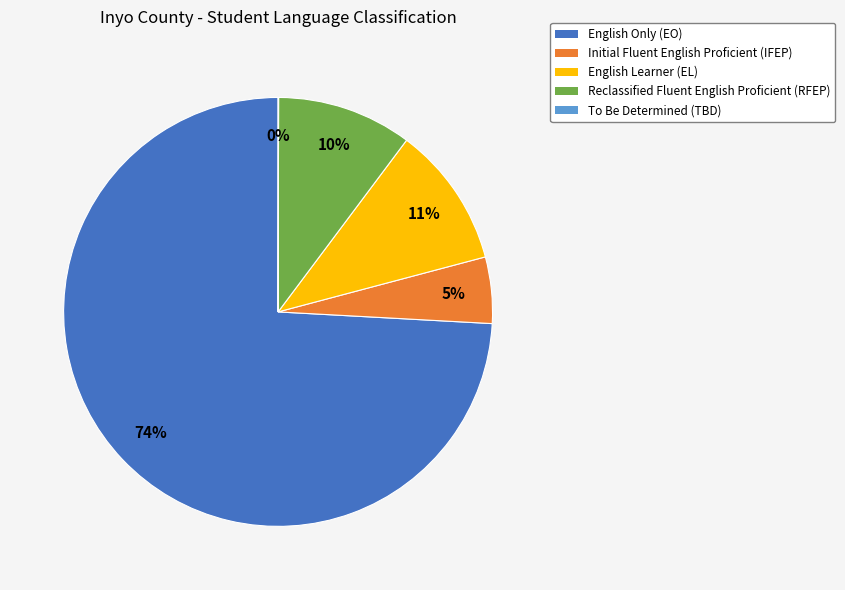

To the nearest percent, what is the difference between the Reclassified Fluent English Proficient (RFEP) and Initial Fluent English Proficient (IFEP) slice percentages?

5%